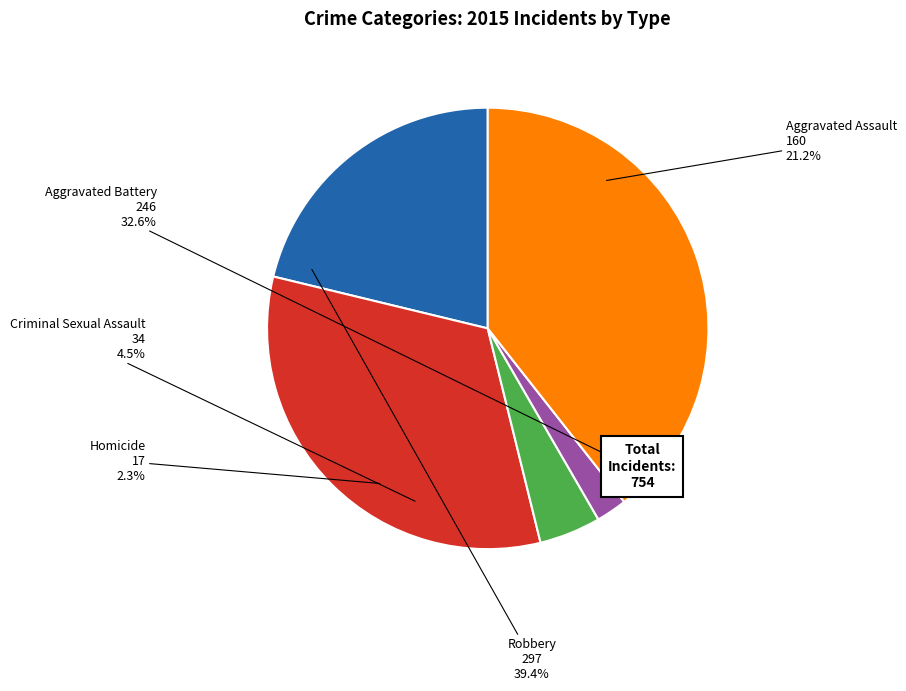

What percentage do Criminal Sexual Assault and Aggravated Assault together represent?

25.7%